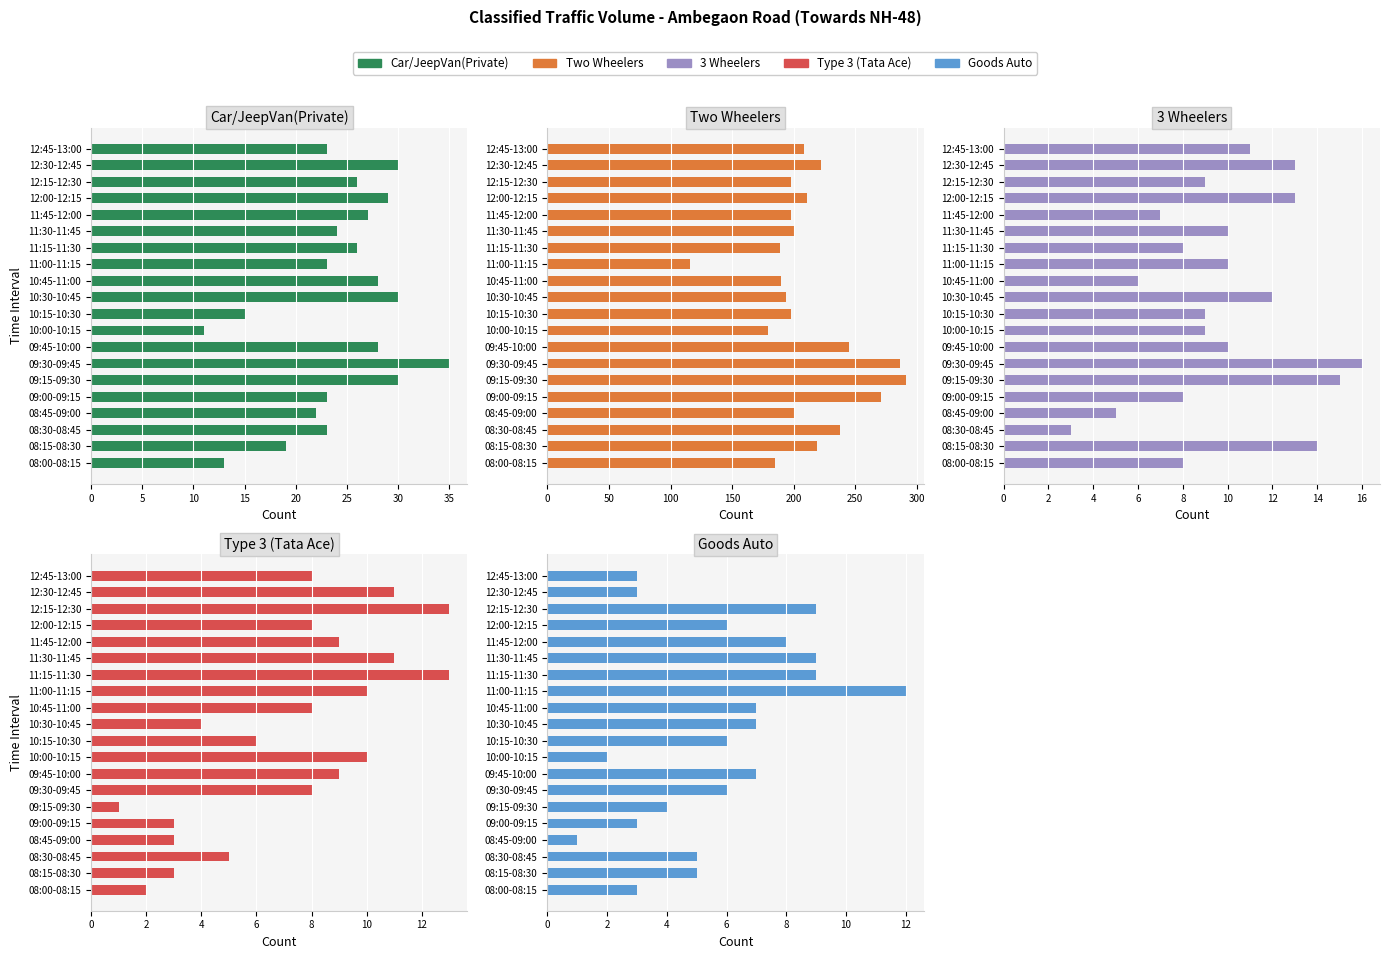

How many values in the Goods Auto series exceed 6?

8